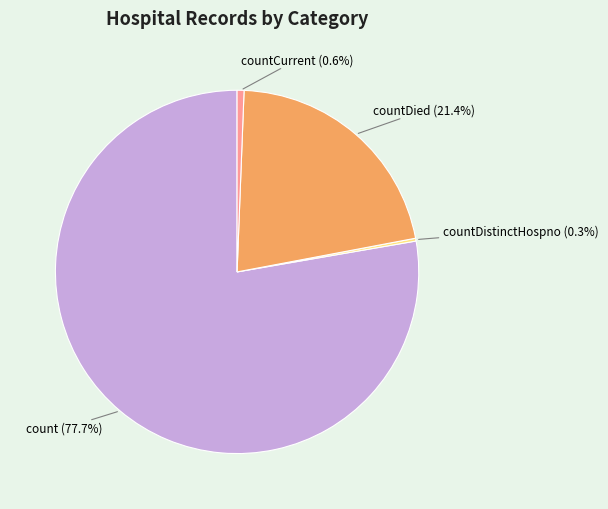

Between countDied and count, which is larger?

count